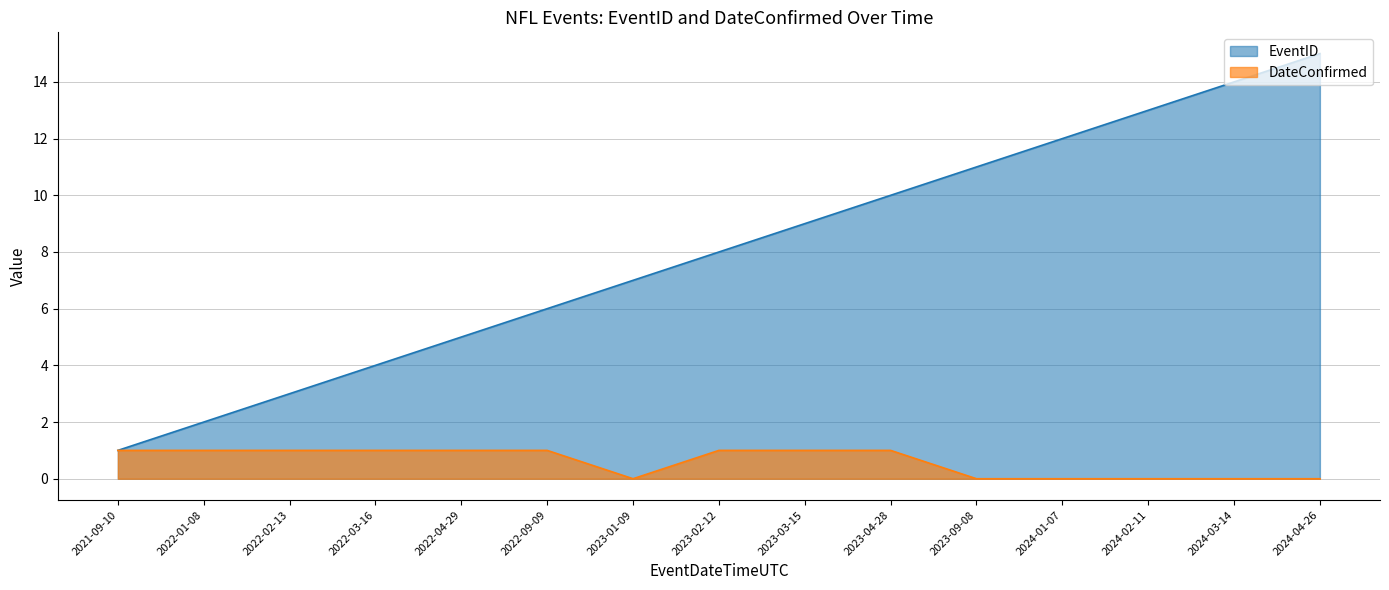

List the series in order of their peak value, highest first.

EventID, DateConfirmed